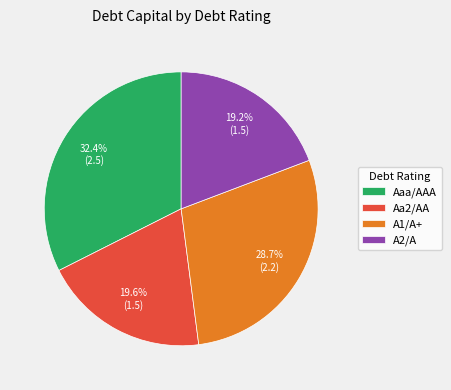

Does A2/A account for over 50% of the chart?

No